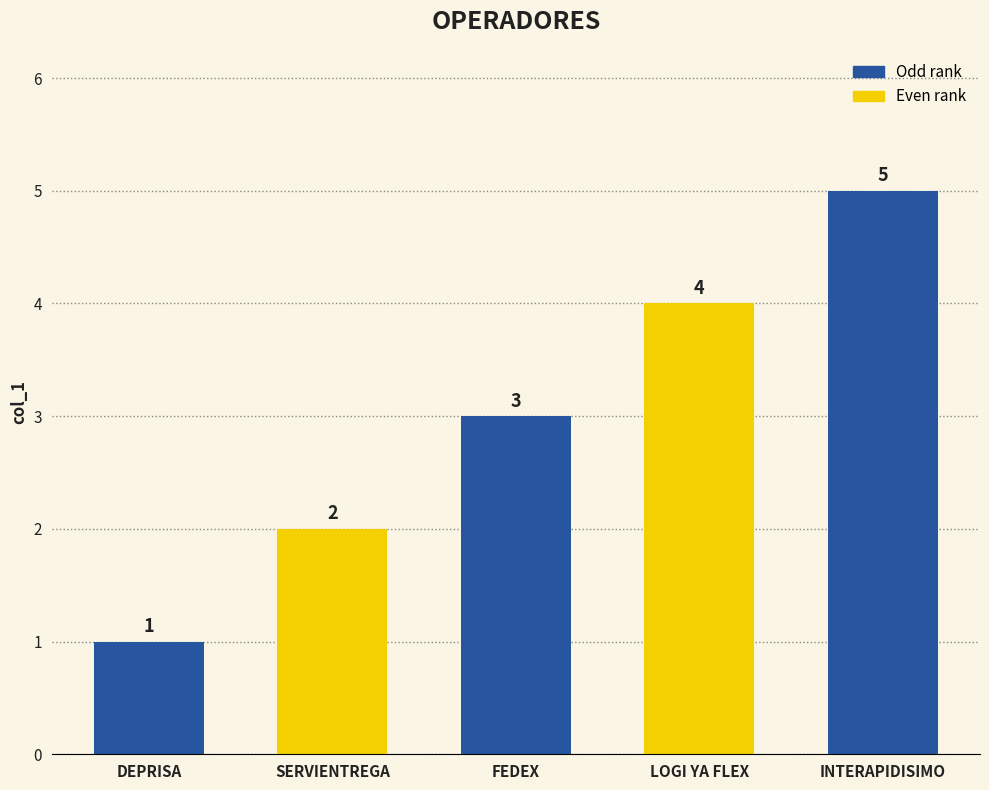

Reading right to left, extract all data points from this chart.

5	4	3	2	1